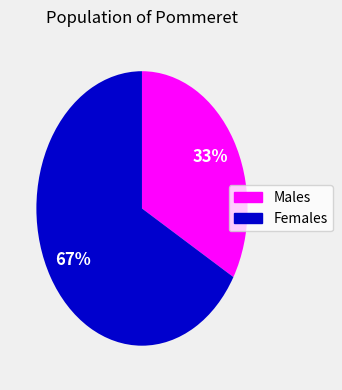

To the nearest percent, what is the average slice percentage?

50%